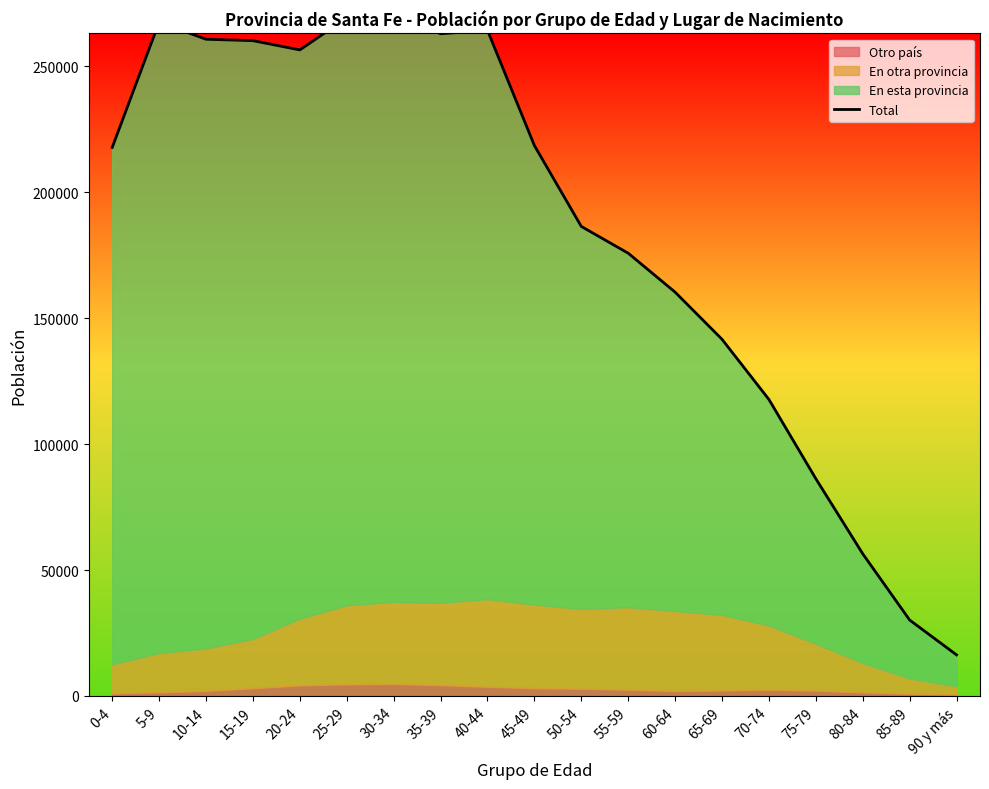

At which category does the chart reach its peak across all series?

30-34